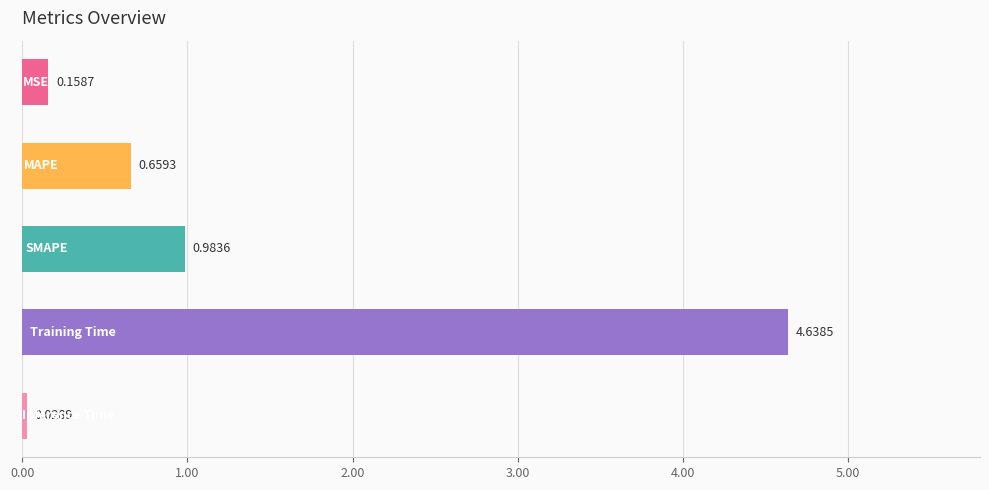

What is the difference between the maximum and second lowest values?

4.5